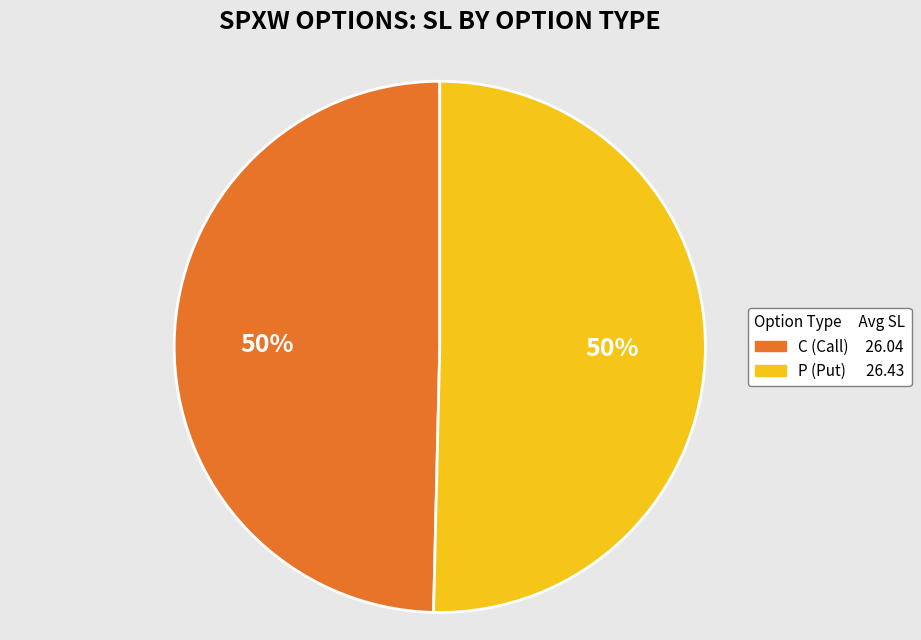

True or false: P accounts for 37% of the total.

False